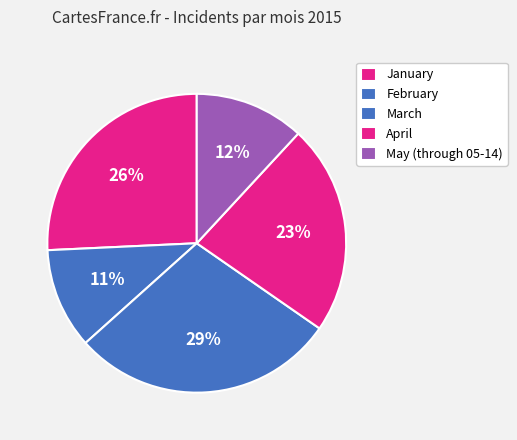

How many slices are in this pie chart?

5